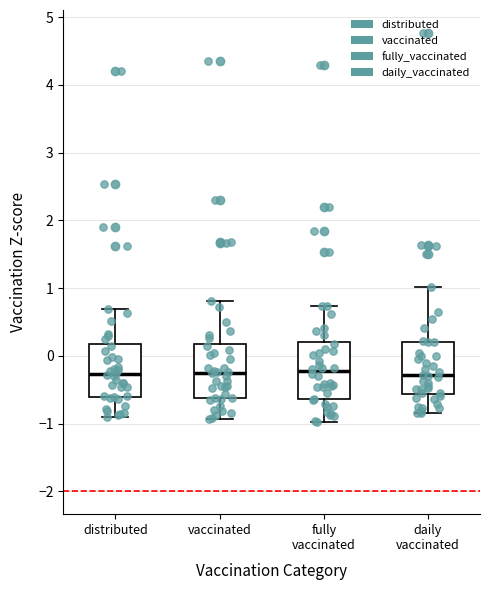

Where does the lower whisker of the box for vaccinated end on the y-axis? The values are not printed on the chart, so give them approximately, as read against the axis.

-0.9